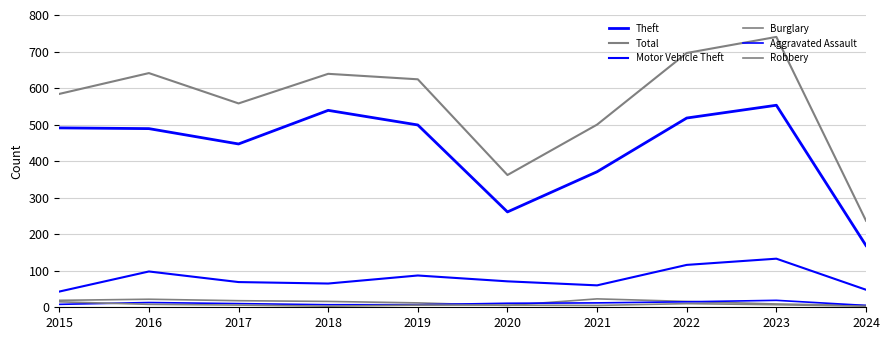

Which series changed the most between 2015 and 2016?

Total